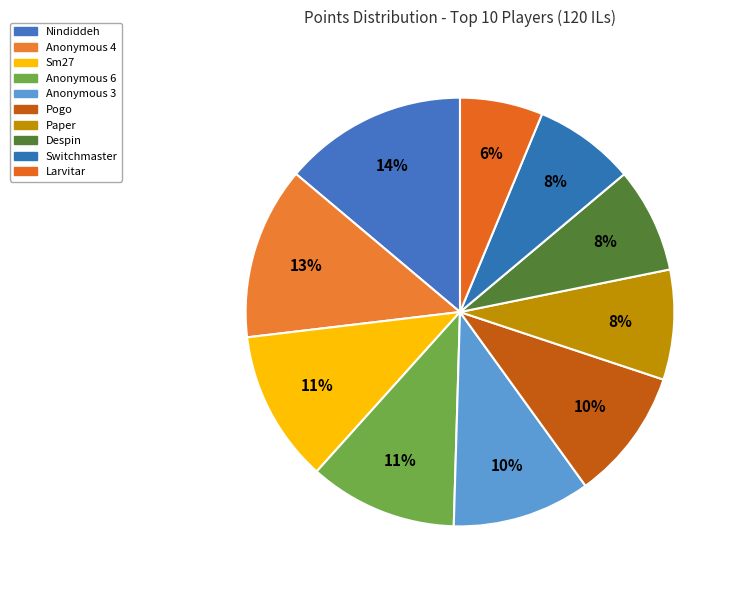

Which slice is the largest?

Nindiddeh